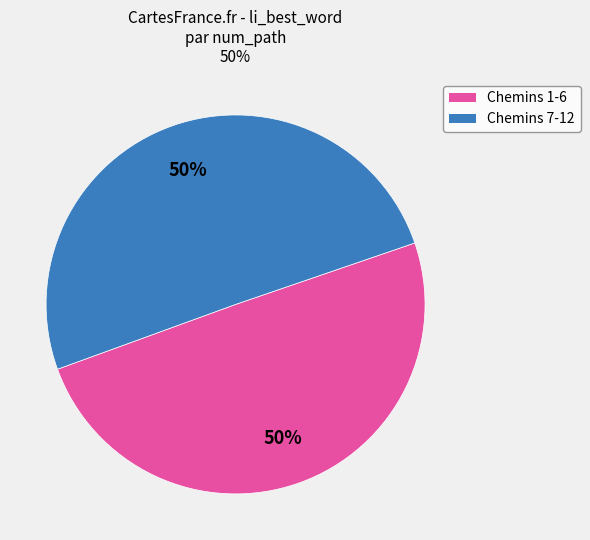

To the nearest percent, what is the average slice percentage?

50%